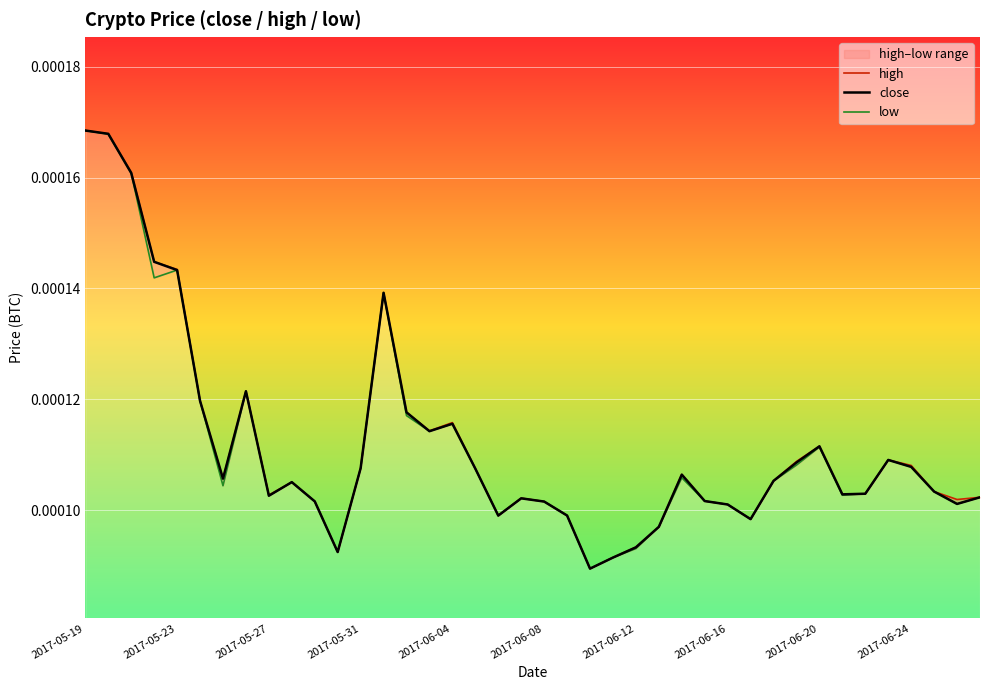

True or false: high has more than 1 points higher than both neighbors.

True